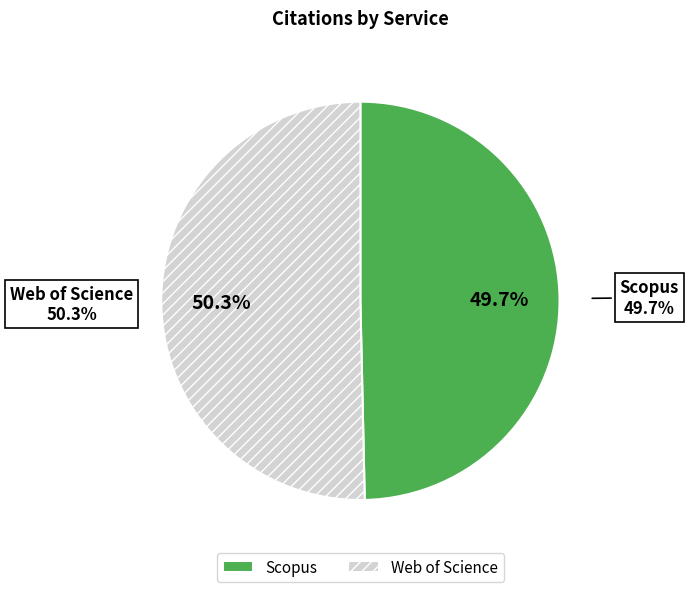

Rank the categories by value from highest to lowest.

Web of Science, Scopus